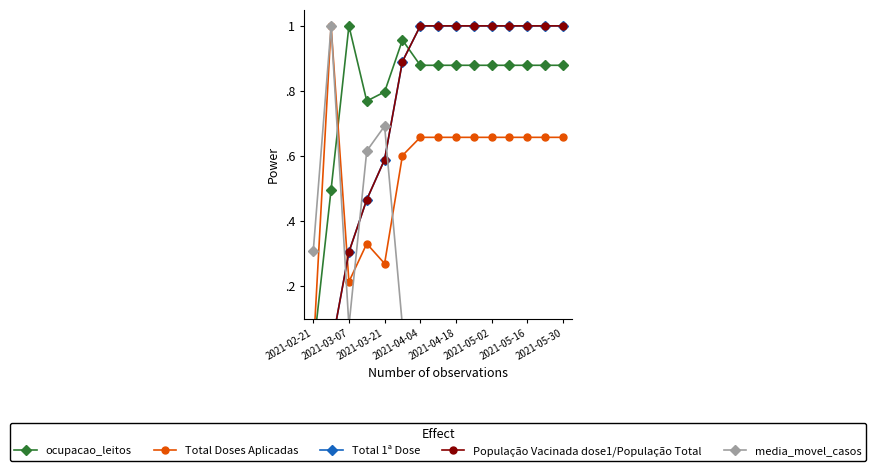

How many lines are shown in the chart?

5